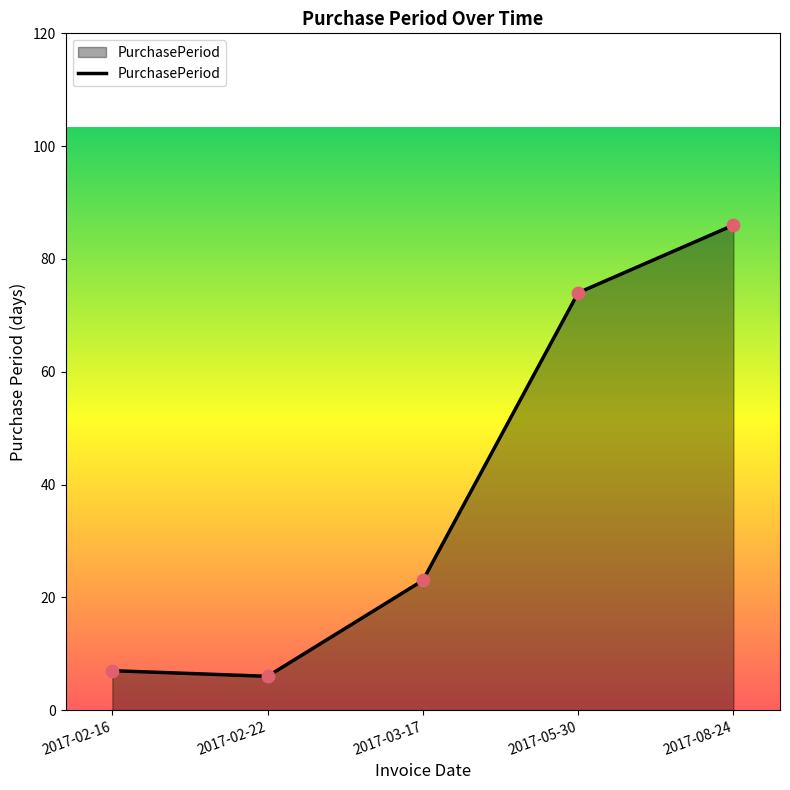

Approximately how many times larger is the value at 2017-05-30 compared to 2017-02-22?

12.3